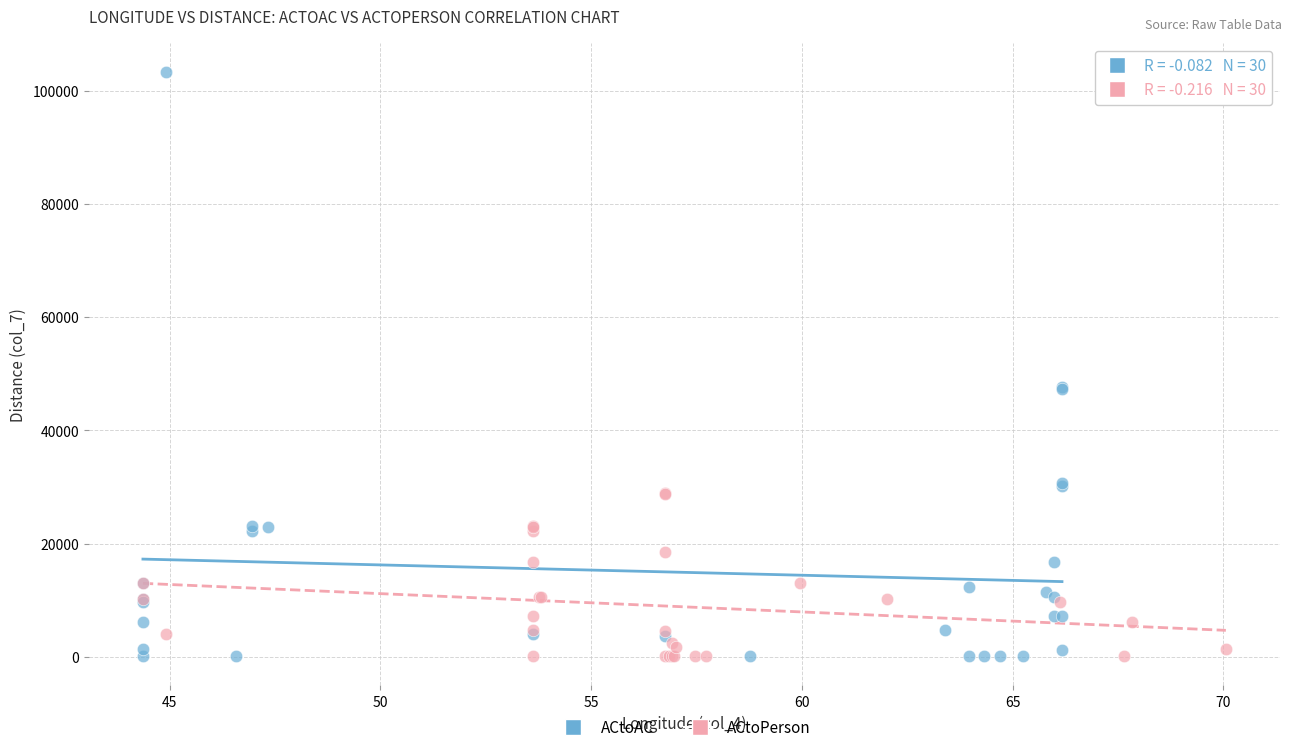

Which series reaches the maximum Y coordinate?

ACtoAC